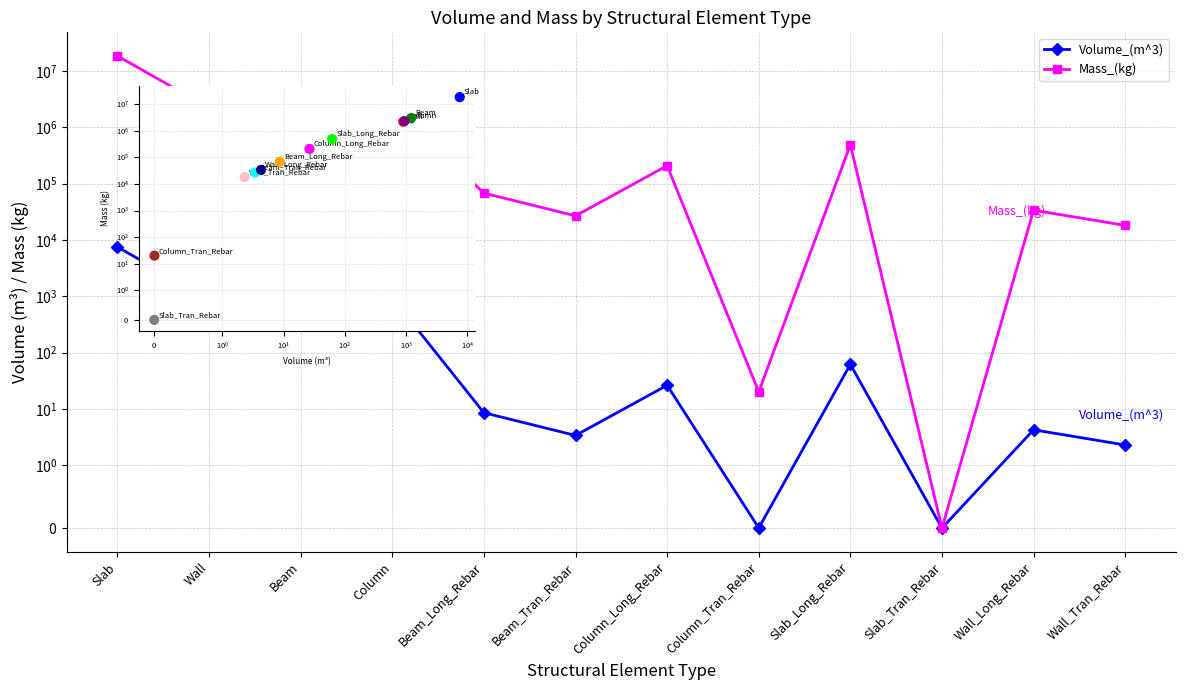

Which series contains the highest Y value?

Mass_(kg)